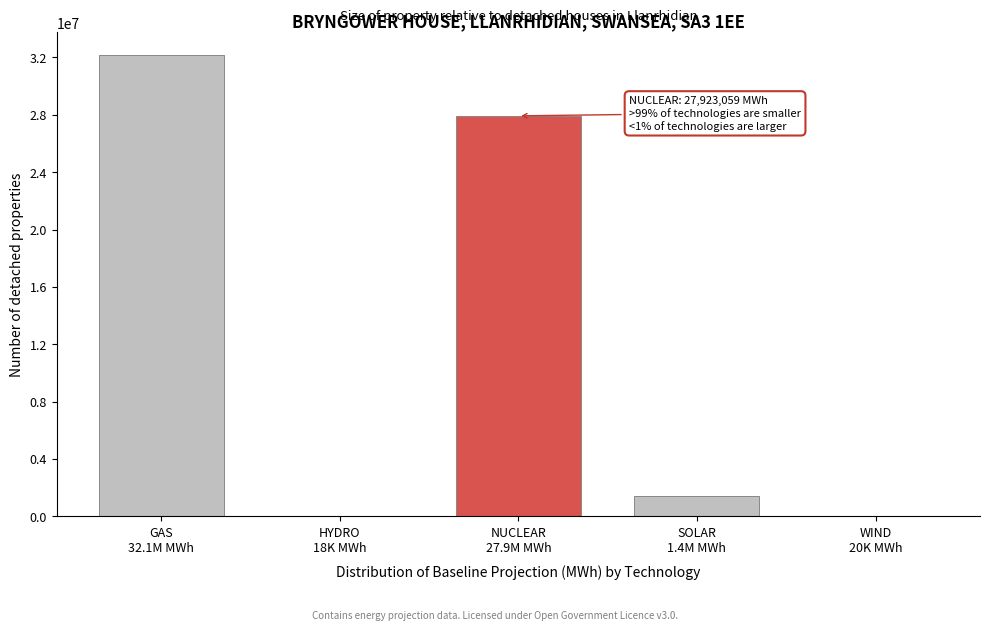

Count the number of data series in this chart.

1